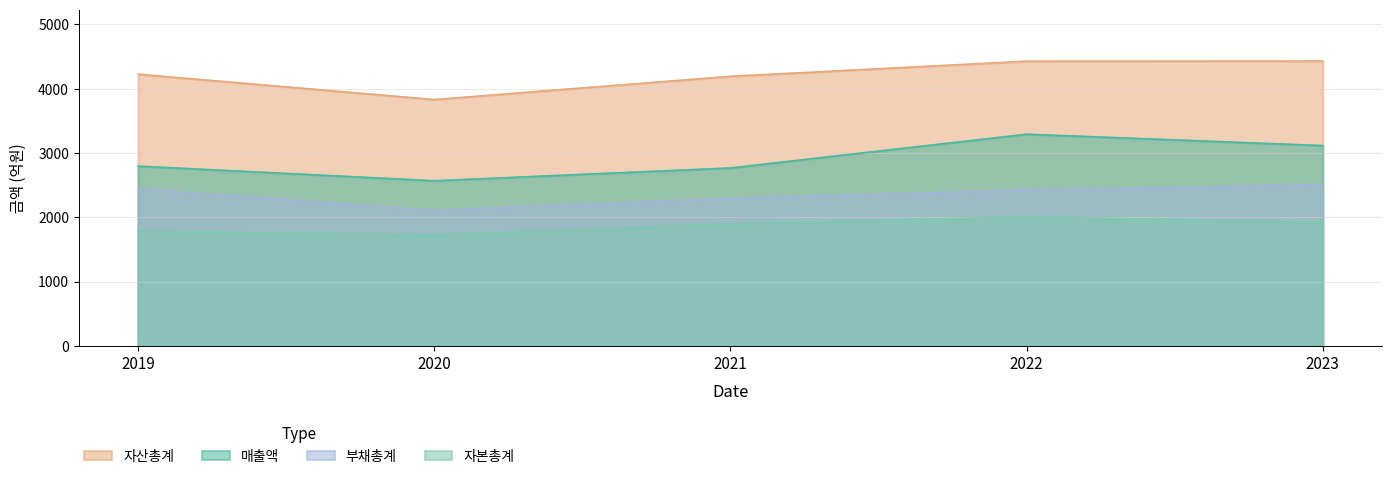

How many lines are shown in the chart?

4